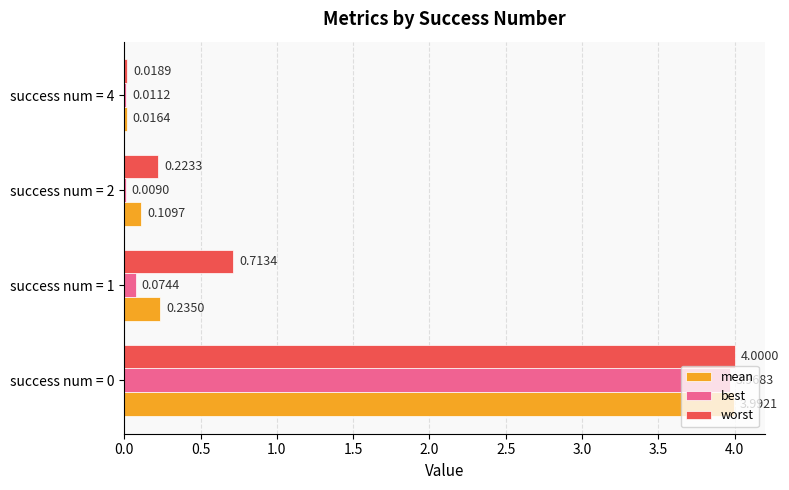

Which series has the largest total across all categories?

worst